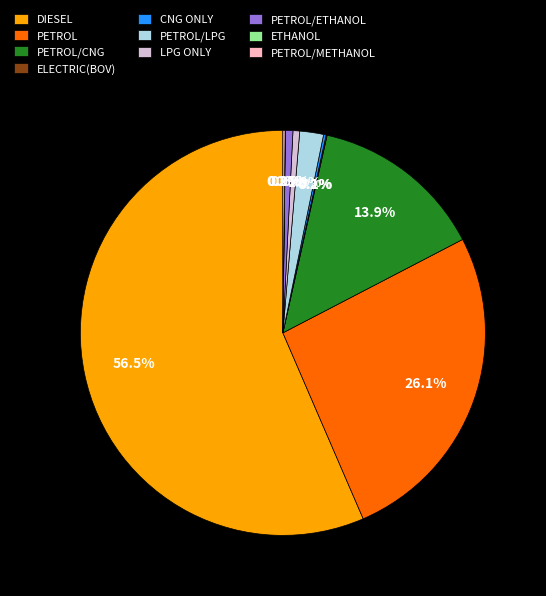

What is the majority slice?

DIESEL